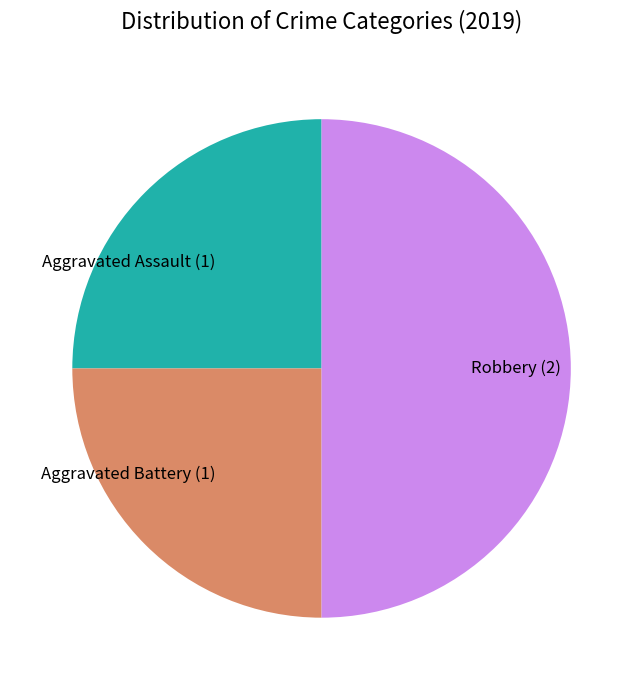

The Aggravated Battery slice represents 25% of the pie. True or false?

True